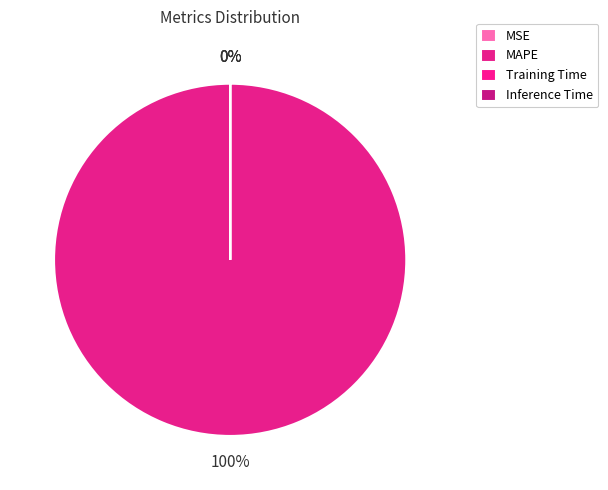

Which category accounts for the majority?

MAPE